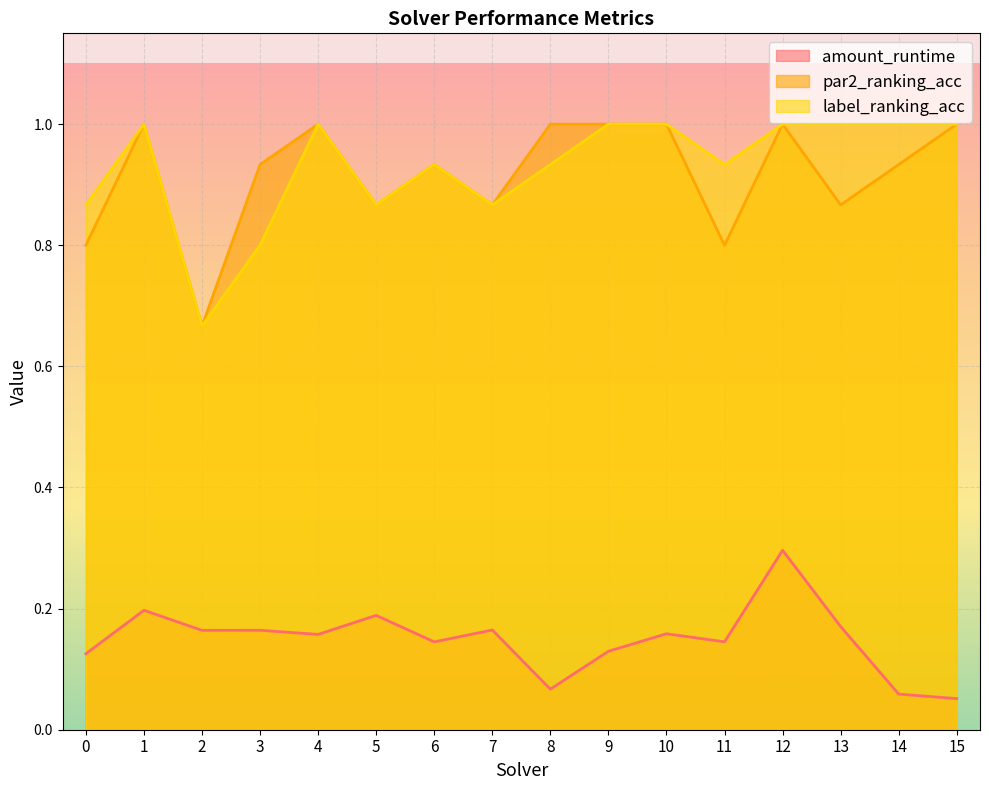

Which series has the largest range (max minus min)?

par2_ranking_acc